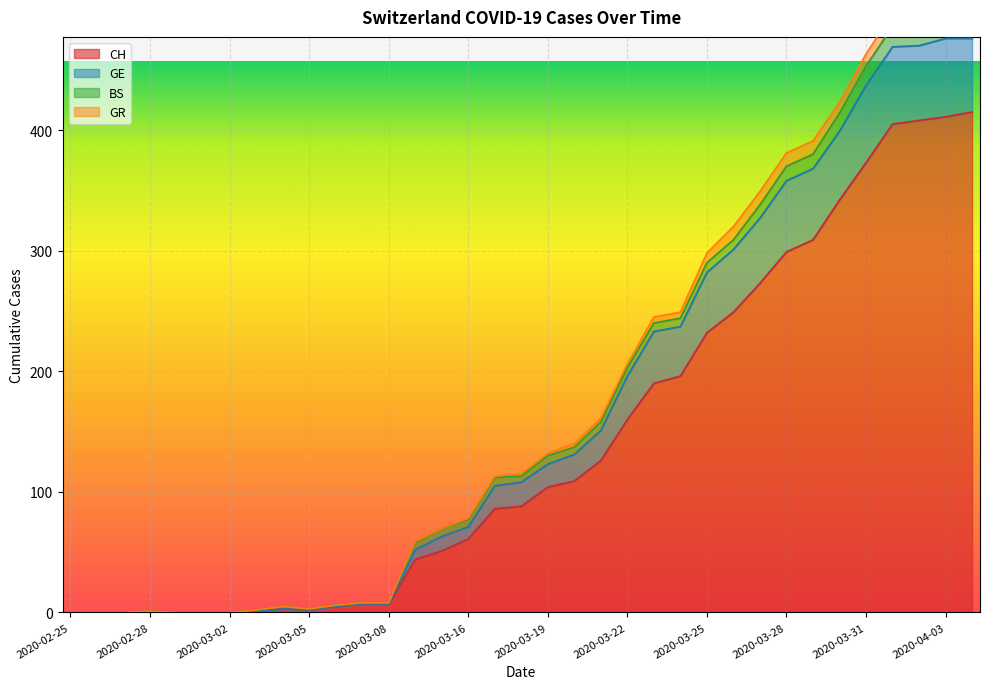

True or false: GE and CH cross at least once.

False